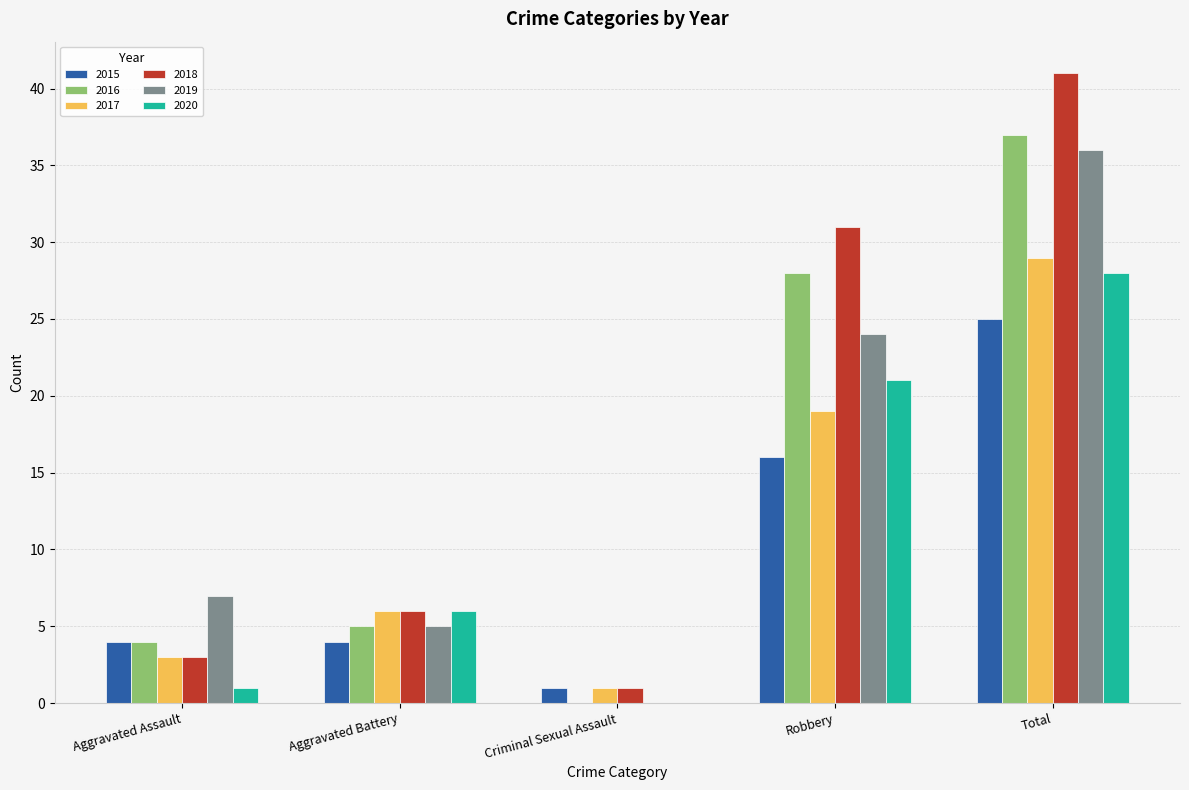

How many groups of bars are there?

5